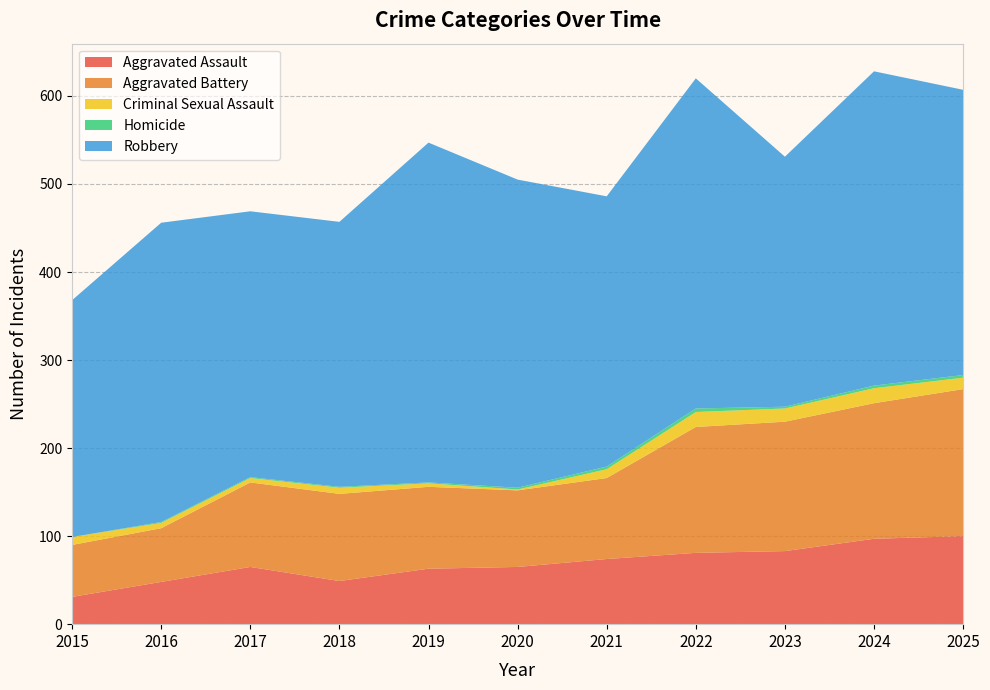

Reading left to right, list all the values displayed in this chart.

Aggravated Assault: 31	48	65	49	63	65	74	81	83	97	100
Aggravated Battery: 59	61	96	99	93	87	92	143	147	154	167
Criminal Sexual Assault: 9	6	5	7	4	1	10	17	15	17	13
Homicide: 0	1	1	1	1	2	3	4	2	3	3
Robbery: 269	340	302	301	386	350	307	375	284	357	324